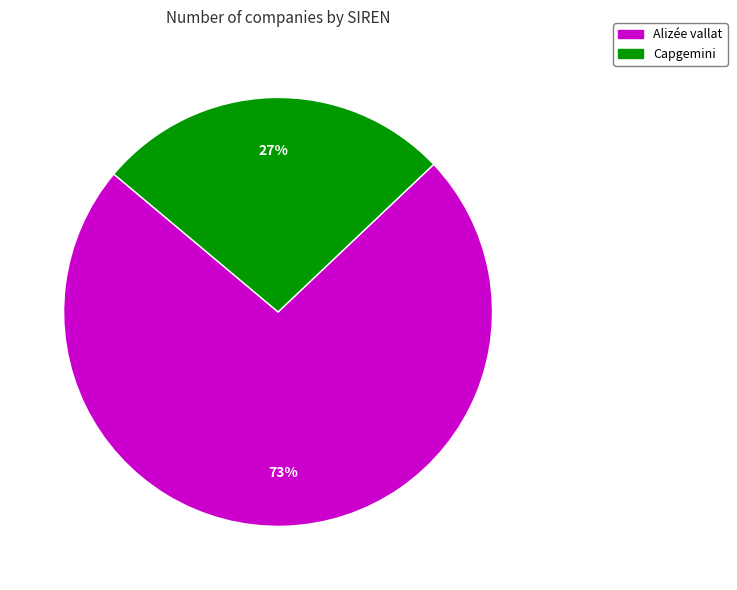

Does any single category account for the majority?

Yes